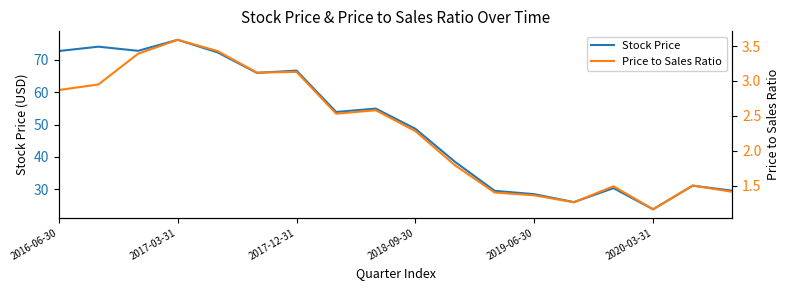

Where does the Stock Price series first go above 53?

2016-06-30